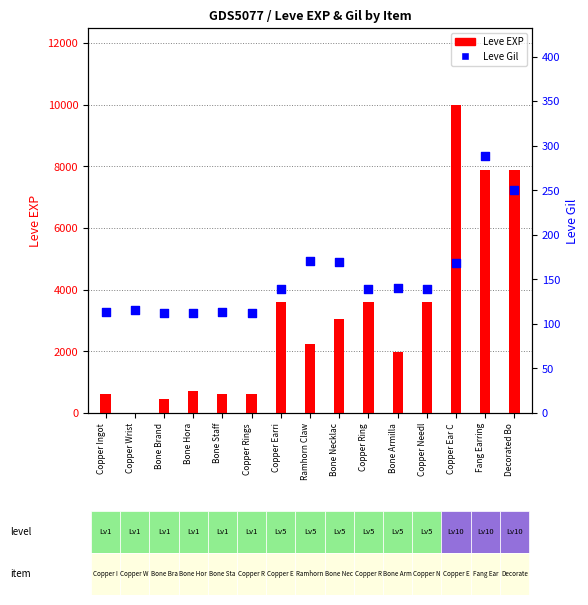

What are all the series names shown in the legend?

Leve EXP, Leve Gil